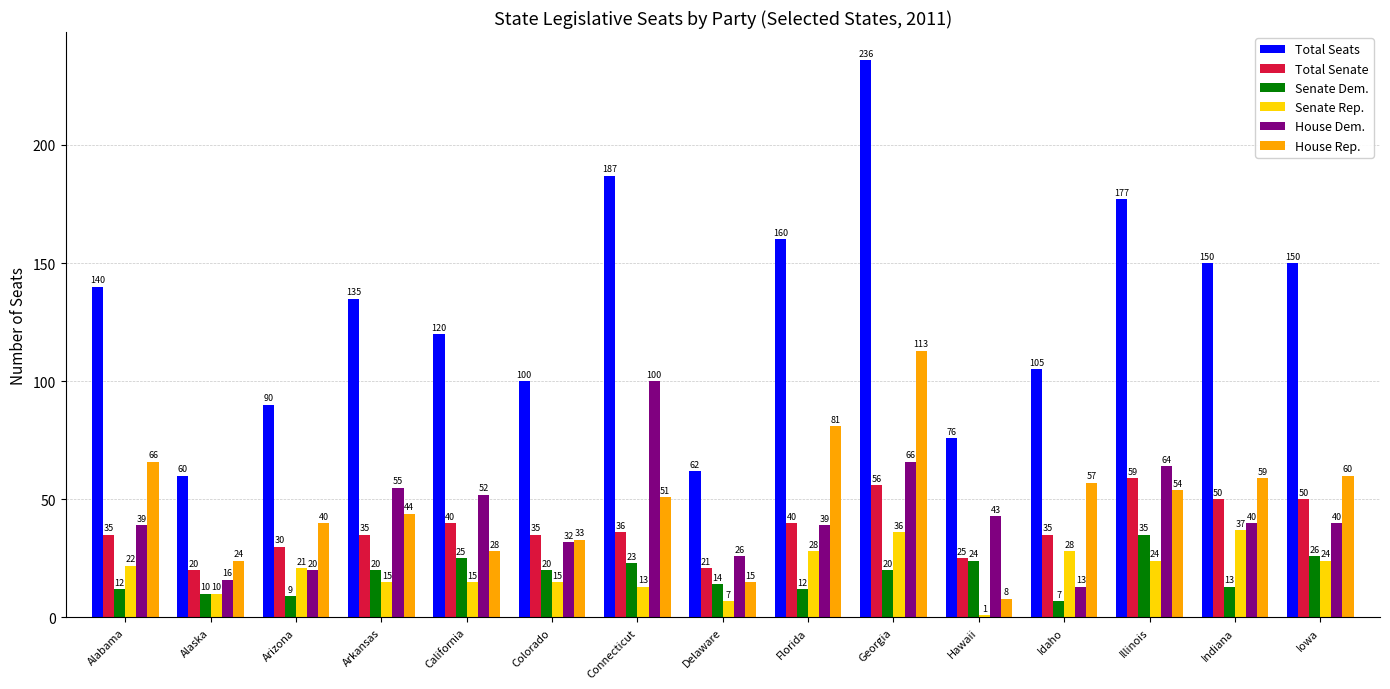

Rank the series by their maximum value, from lowest to highest.

Senate Dem., Senate Rep., Total Senate, House Dem., House Rep., Total Seats